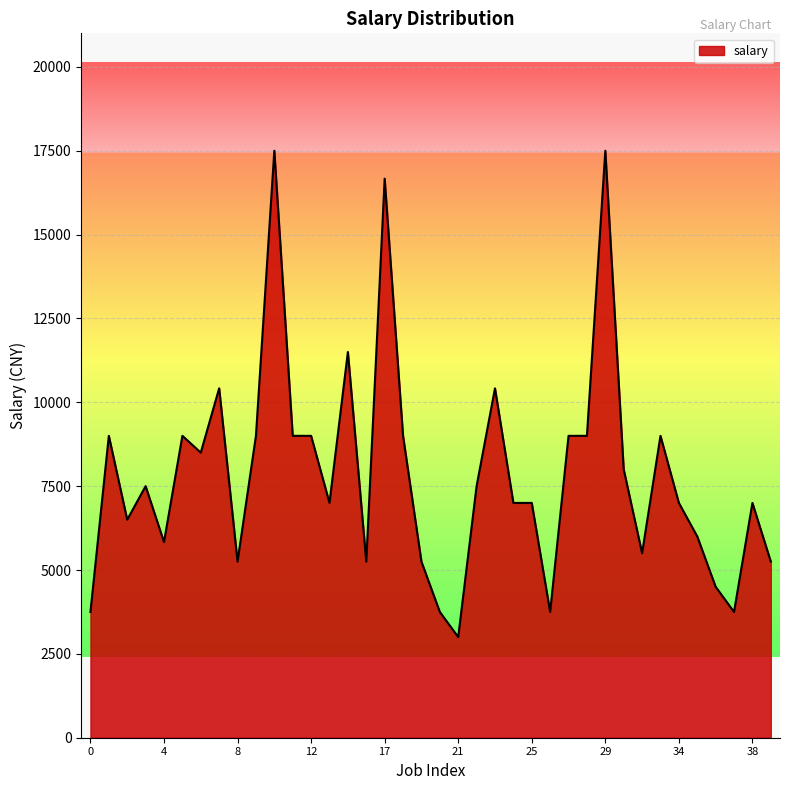

What is the smallest value displayed?

3000